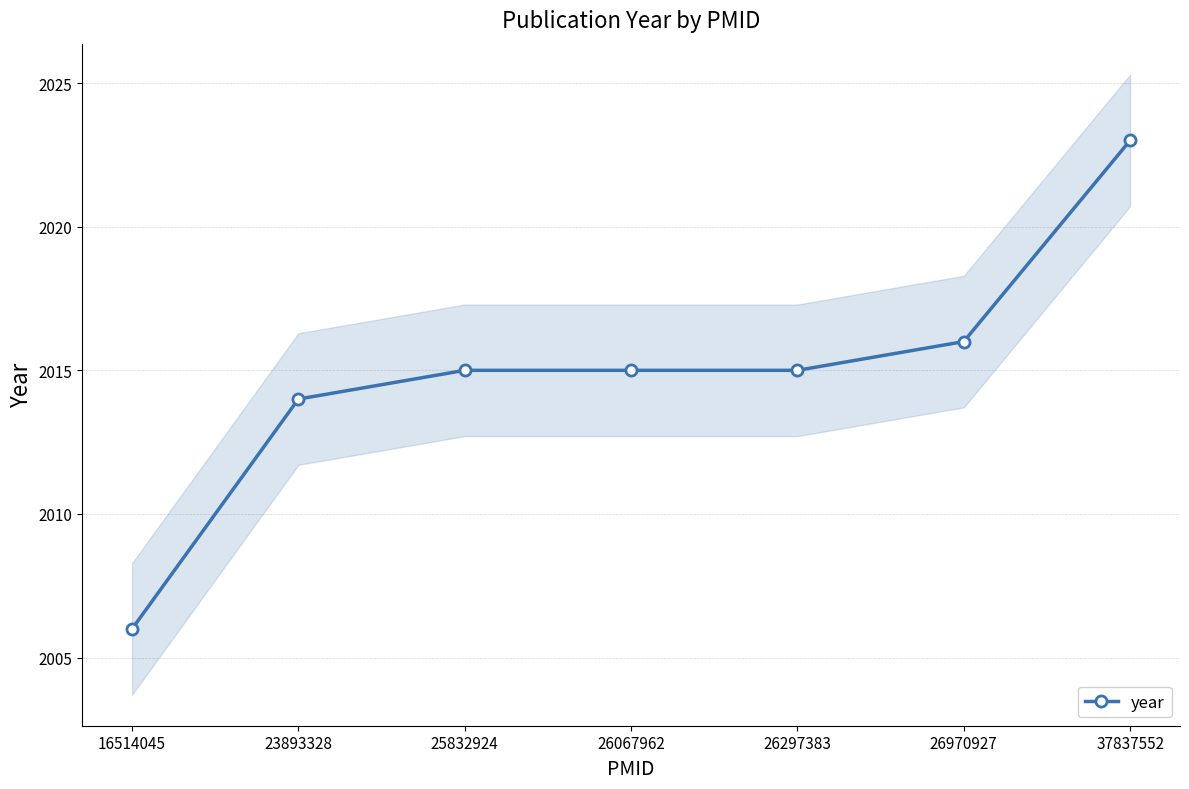

Where is the data nearest to the value 2014?

23893328